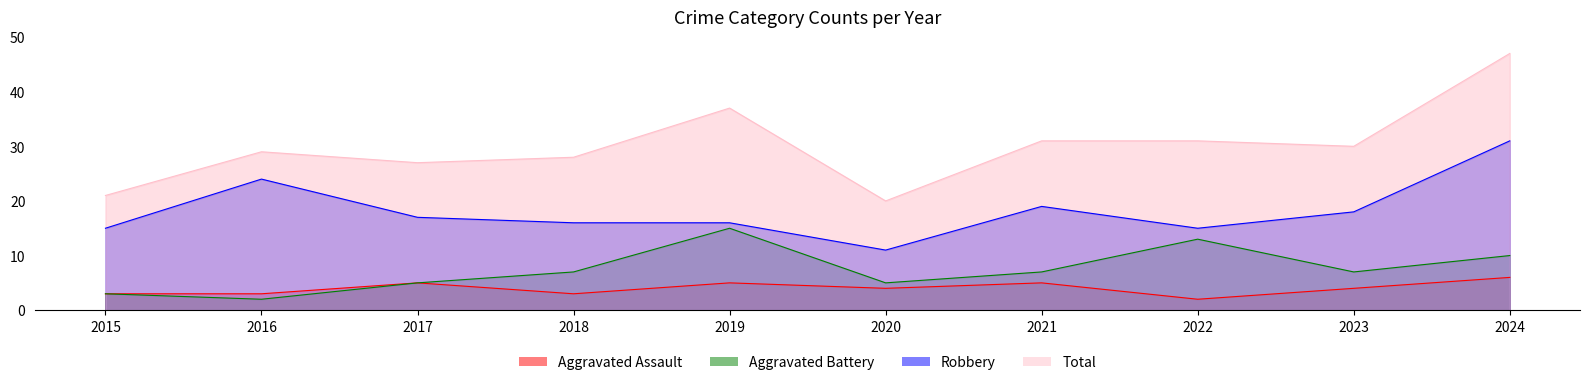

Rank the categories by Total value from lowest to highest.

2020, 2015, 2017, 2018, 2016, 2023, 2021, 2022, 2019, 2024